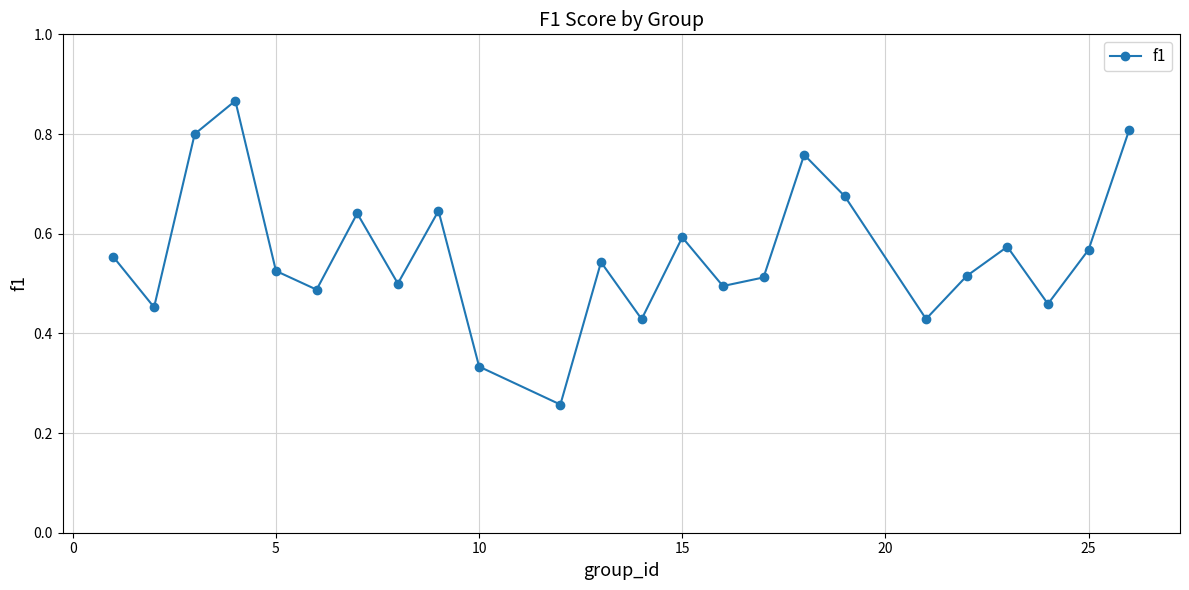

How many values are between 0 and 1?

24